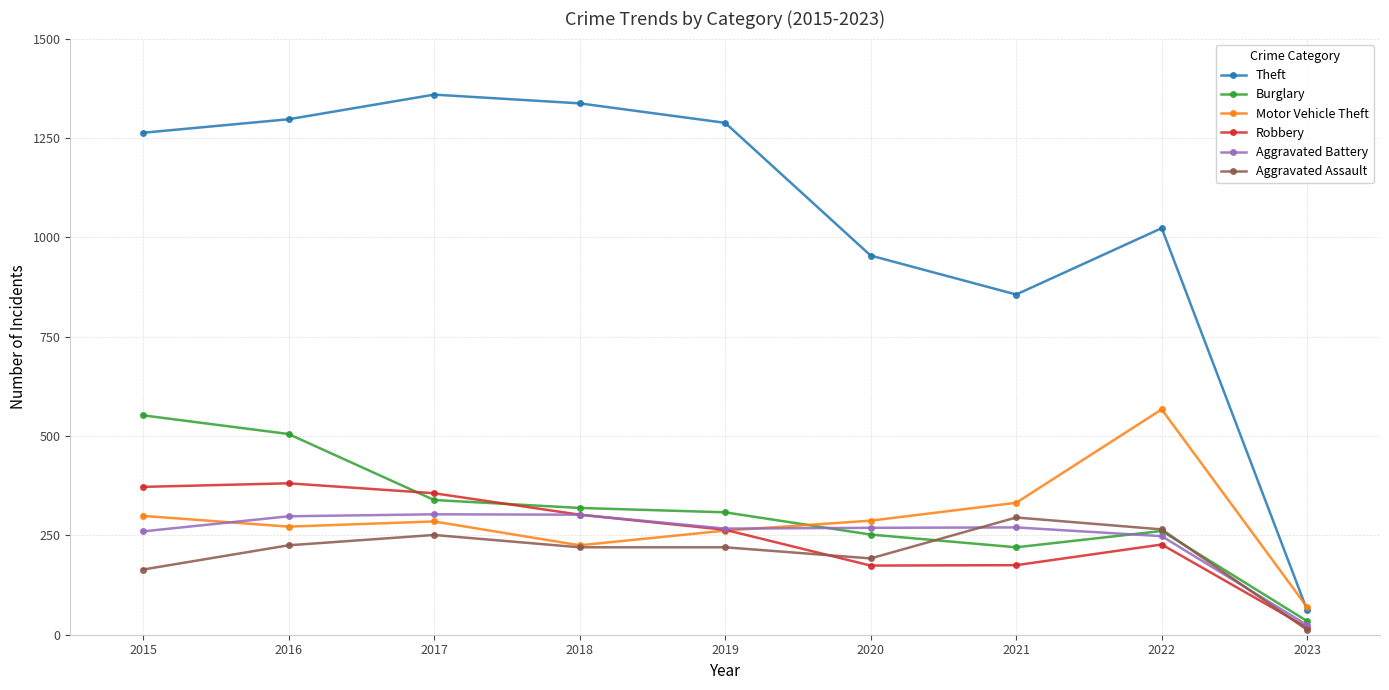

In Theft, how many points are lower than both neighbors (excluding endpoints)?

1